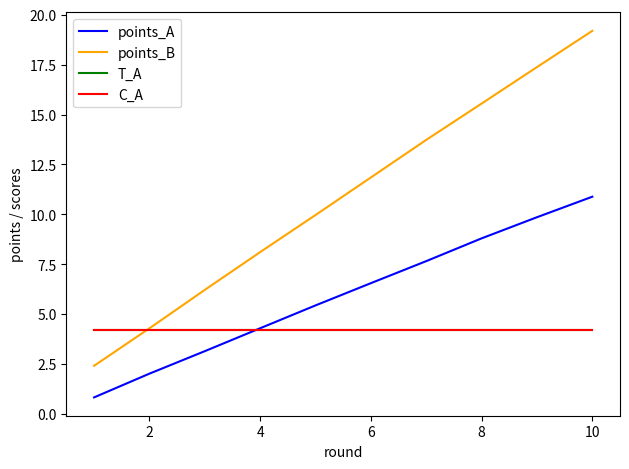

Which series has the largest total across all categories?

points_B